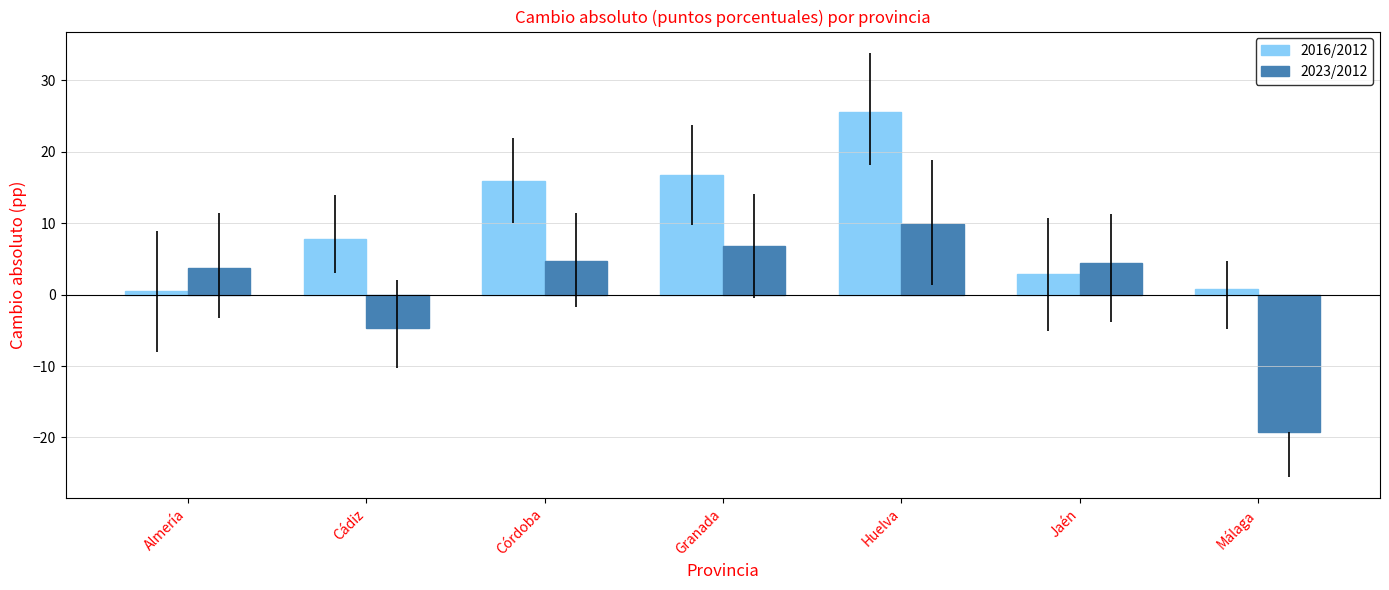

The 2016/2012 series shows 4.7 at Córdoba. True or false?

False